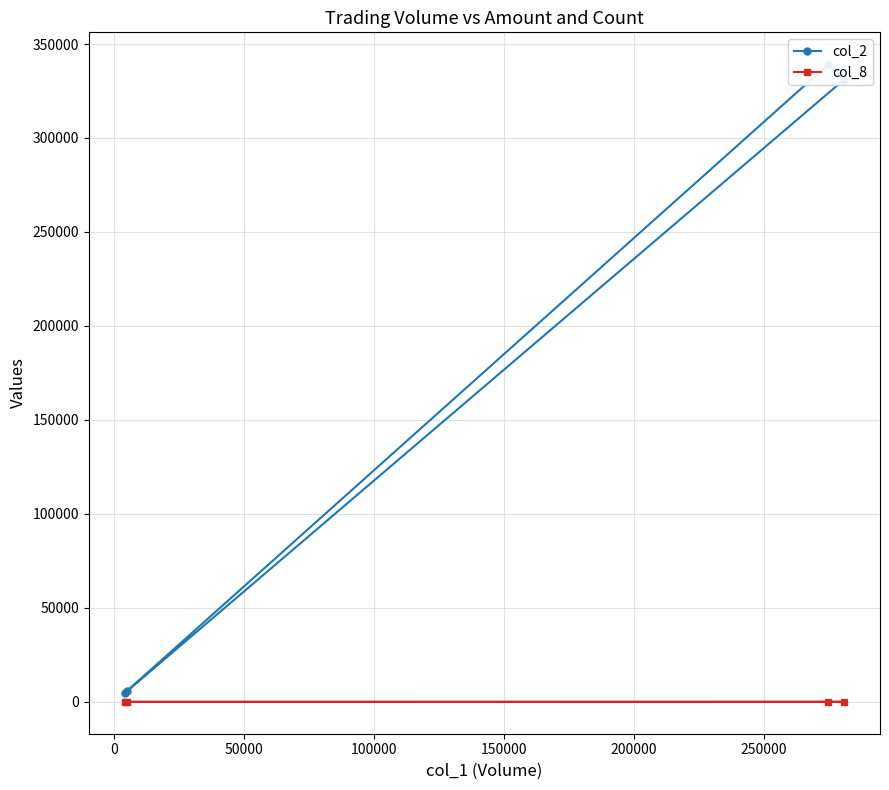

What is the maximum value for col_2?

339250